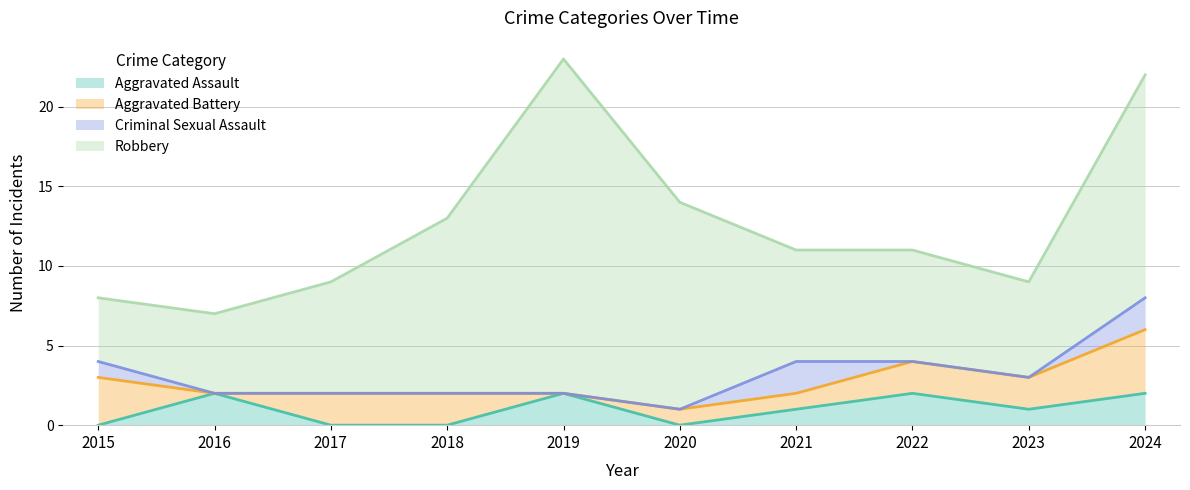

What is the difference between the maximum and minimum values in the Aggravated Assault series?

2